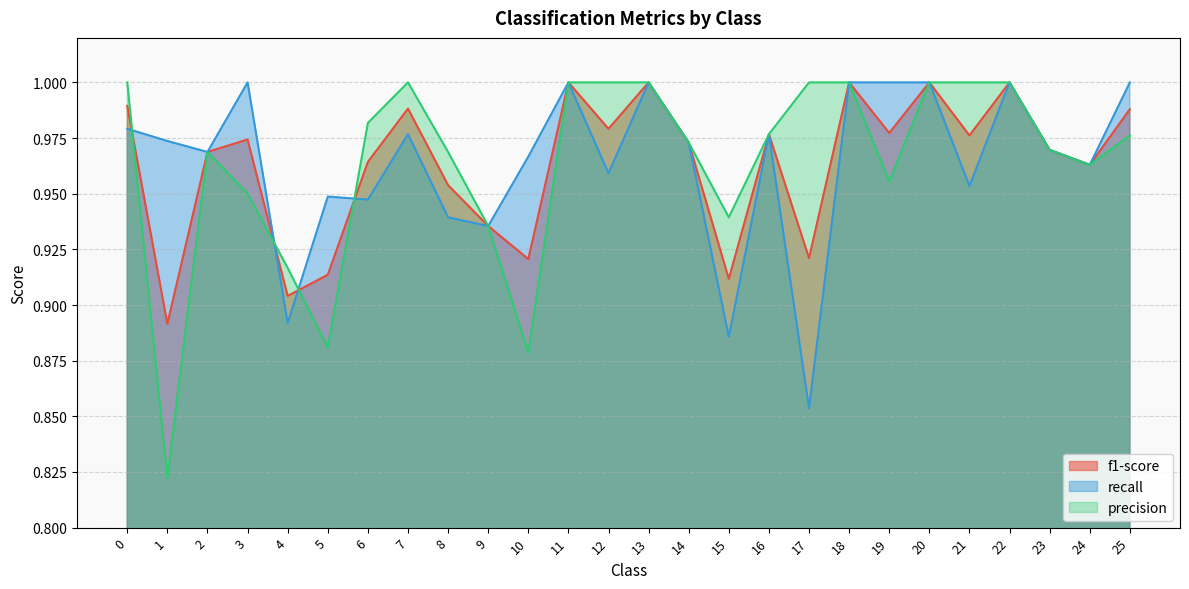

At which label is f1-score closest to 0?

1